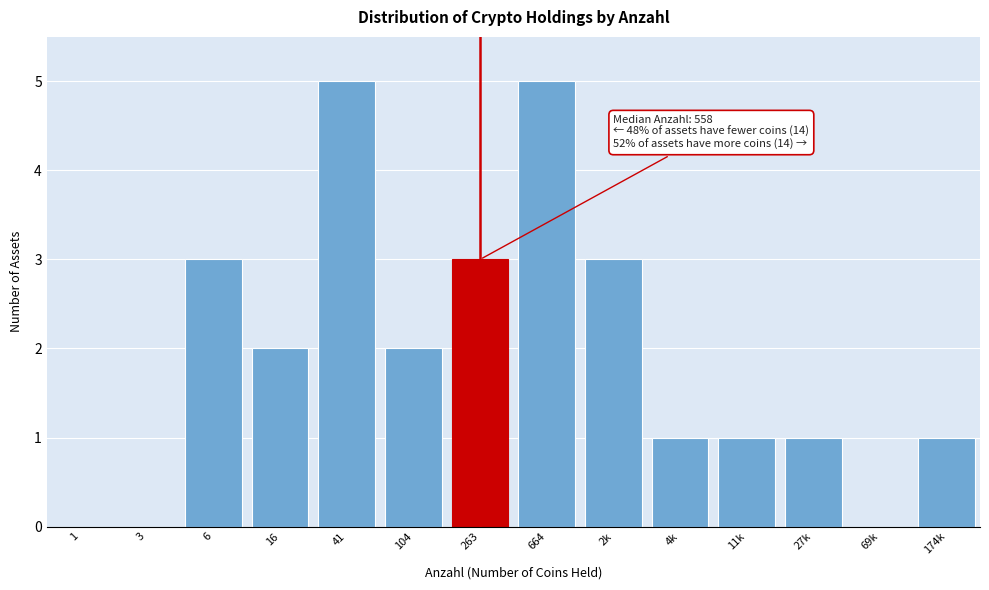

Reading right to left, extract all data points from this chart.

174k=1	69k=0	27k=1	11k=1	4k=1	2k=3	664=5	263=3	104=2	41=5	16=2	6=3	3=0	1=0